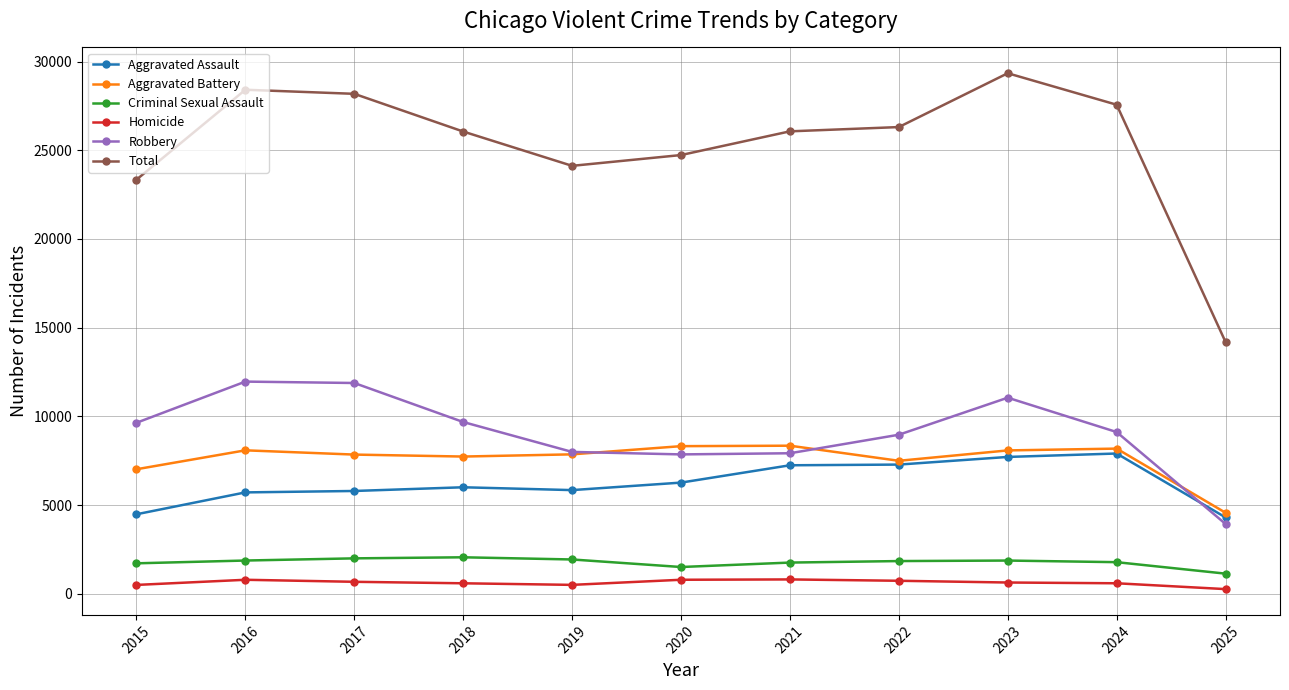

What is the total value across all series at 2020?

49466